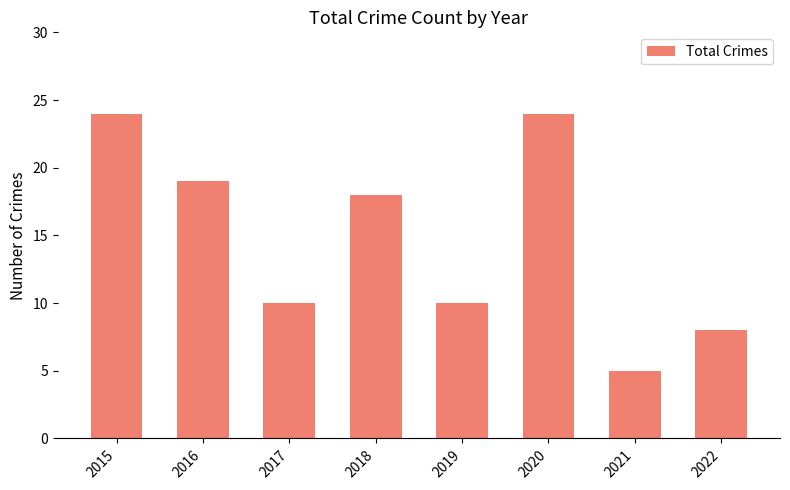

Count the number of data series in this chart.

1